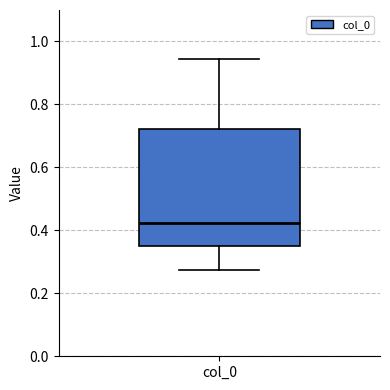

Where does the median line of the box for col_0 sit on the y-axis? The values are not printed on the chart, so give them approximately, as read against the axis.

0.42